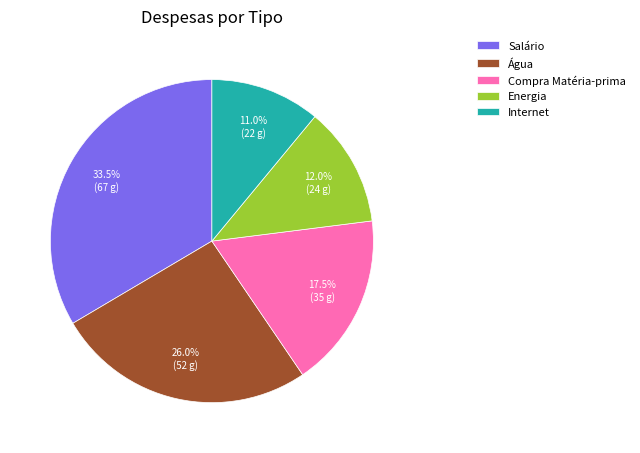

Does any single category account for the majority?

No